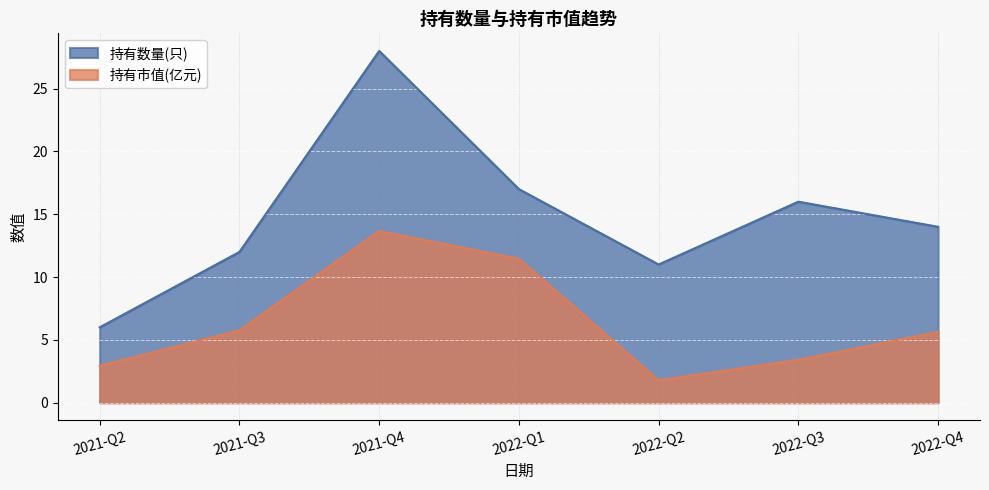

How many lines are shown in the chart?

2